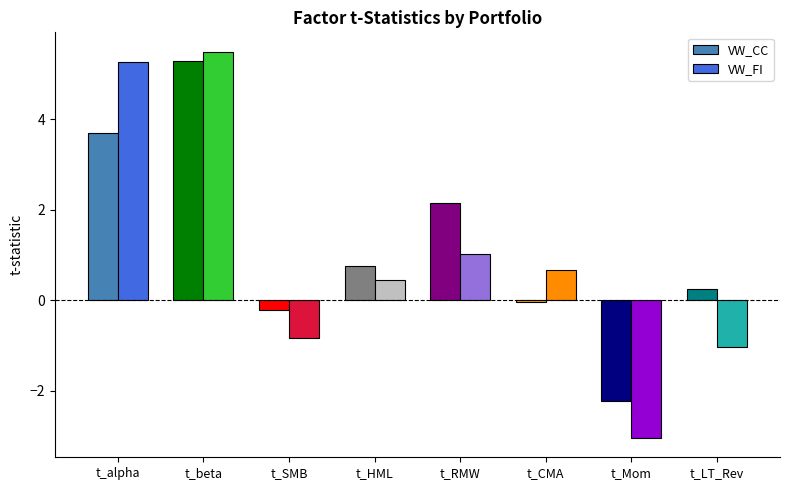

Rank the series by their maximum value, from highest to lowest.

VW_FI, VW_CC